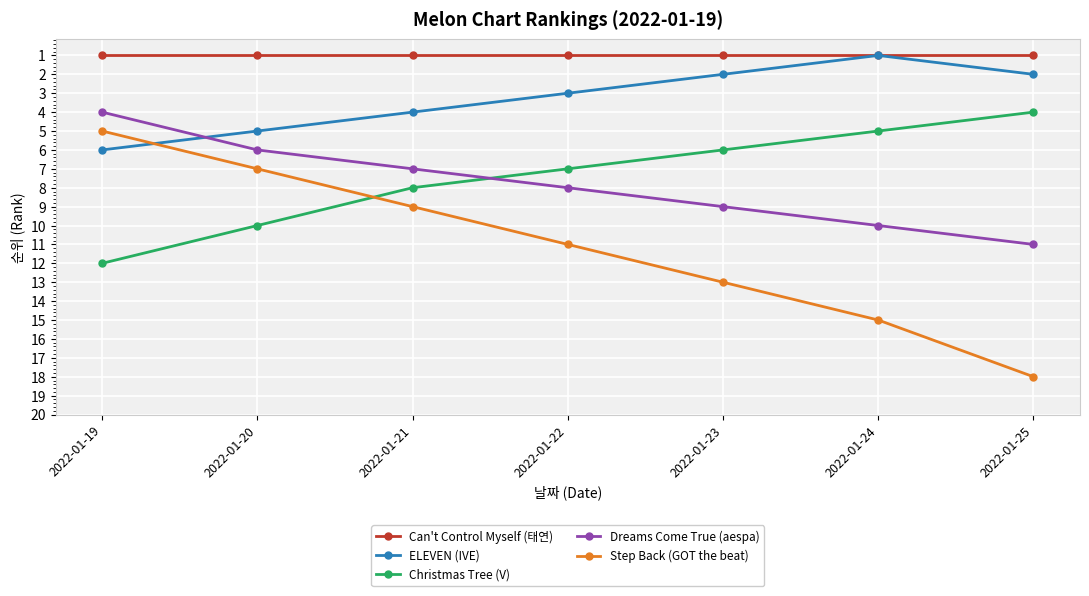

How many lines are shown in the chart?

5